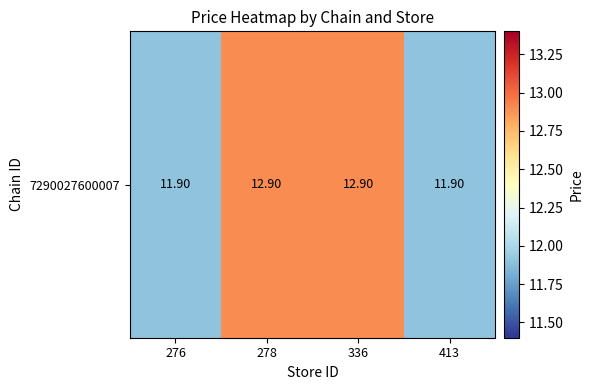

How many distinct data groups are displayed?

1